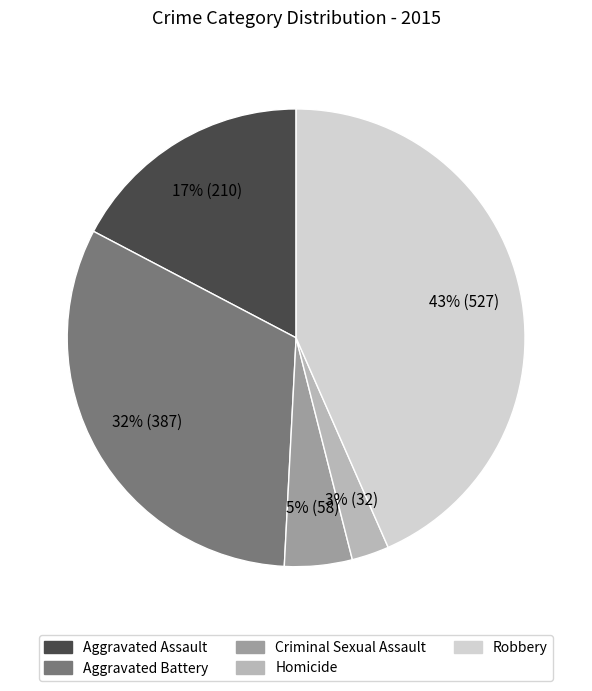

Does any single category account for the majority?

No